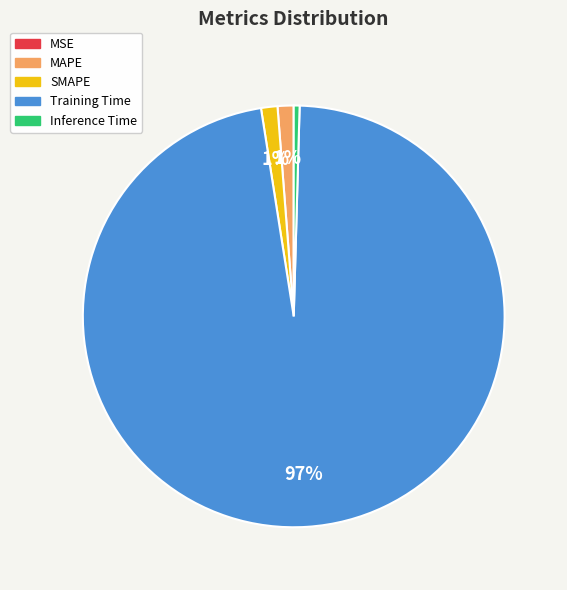

Does any single category account for the majority?

Yes